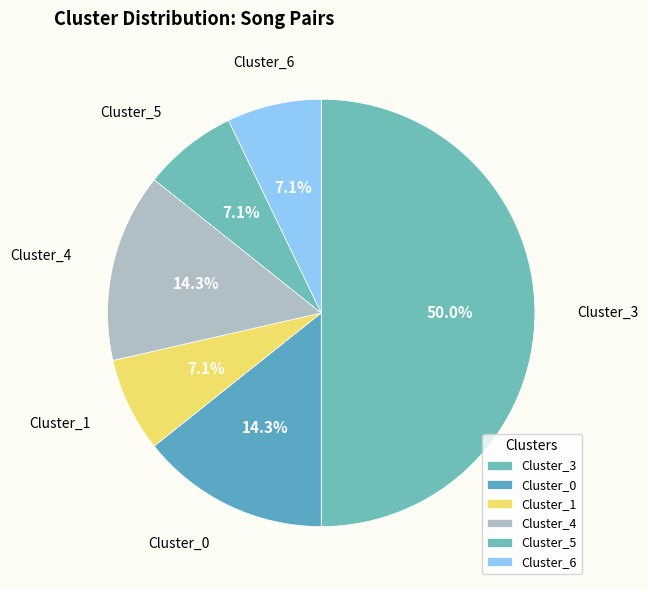

What is the largest slice in the pie chart?

Cluster_3